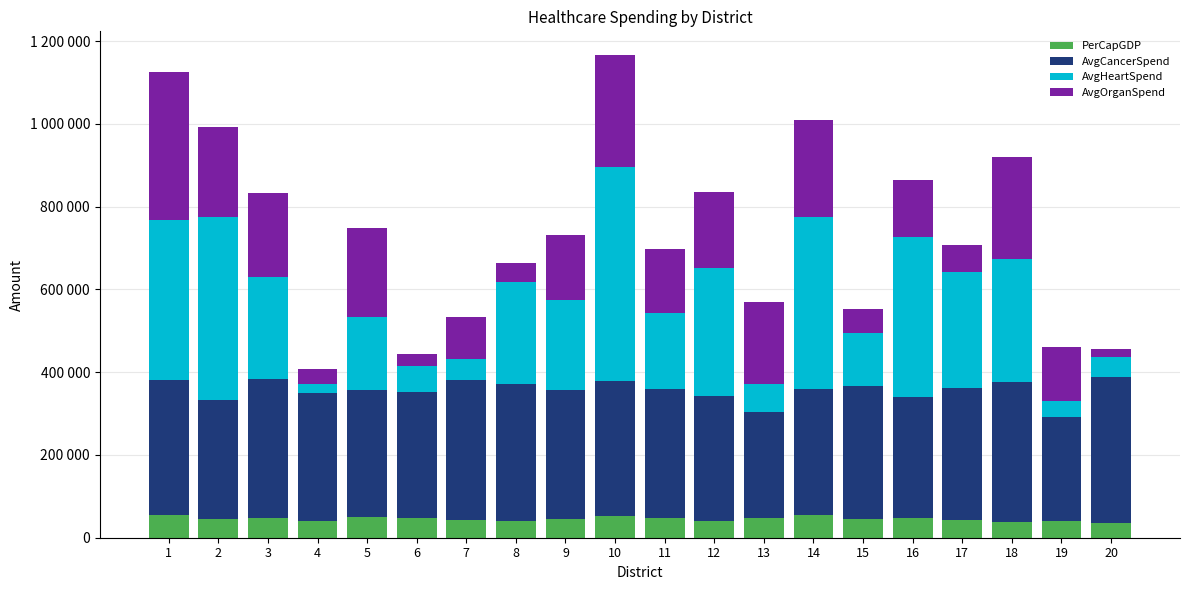

Where does the PerCapGDP series first go above 44656?

1